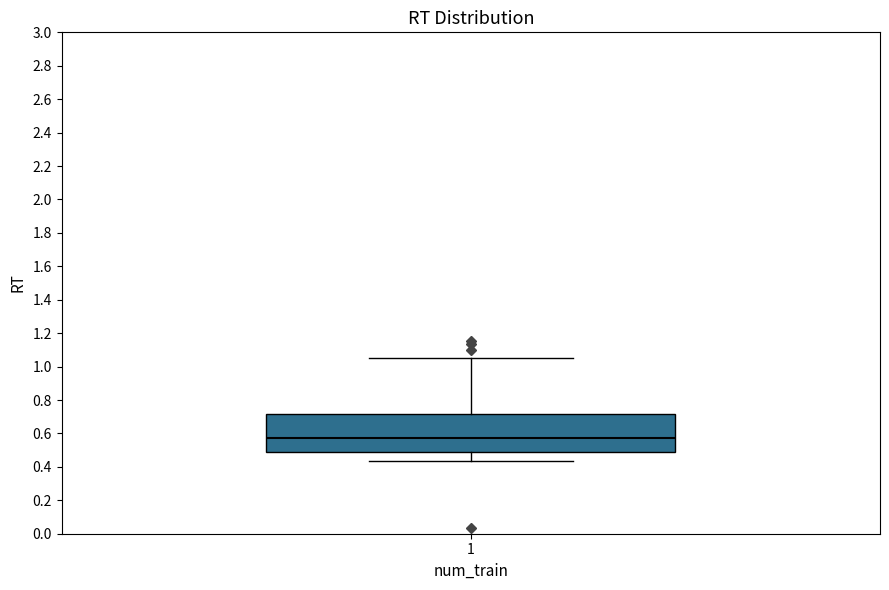

Where is the upper edge of the box at x = 1 on the y-axis? The values are not printed on the chart, so give them approximately, as read against the axis.

0.72